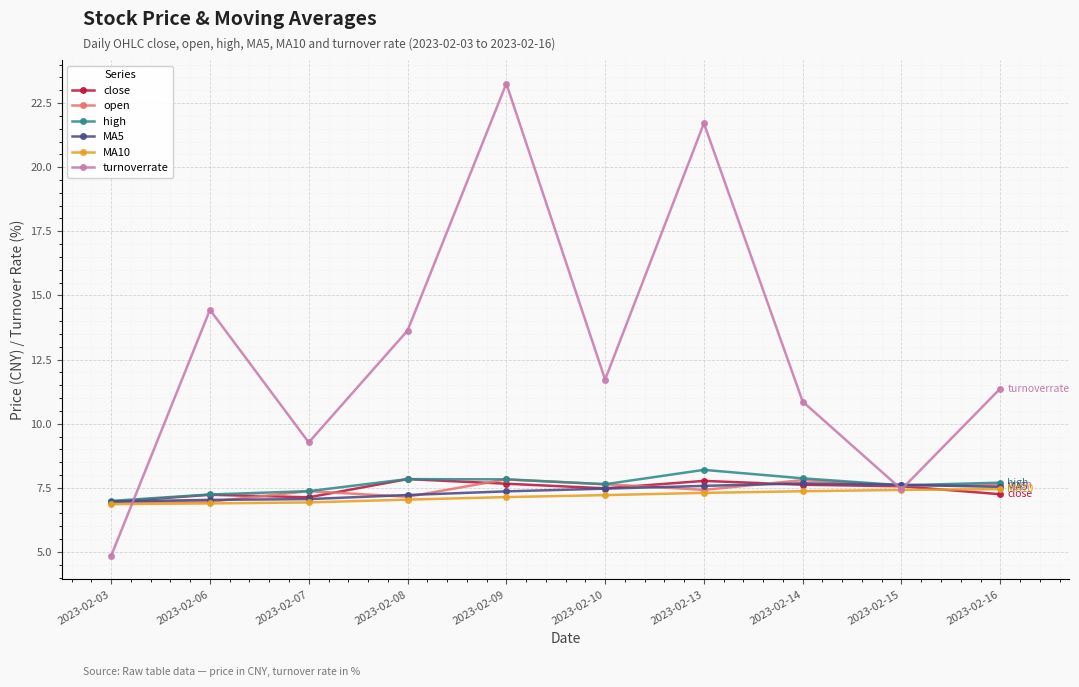

What is the highest value of the MA5 series?

7.7